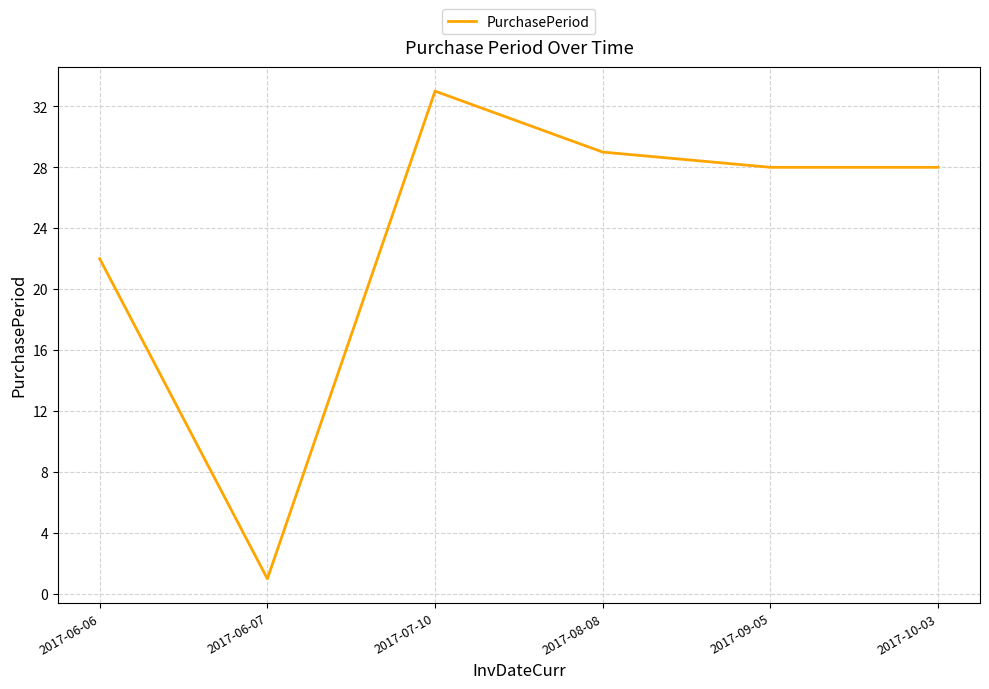

What position from the left is 2017-09-05?

5